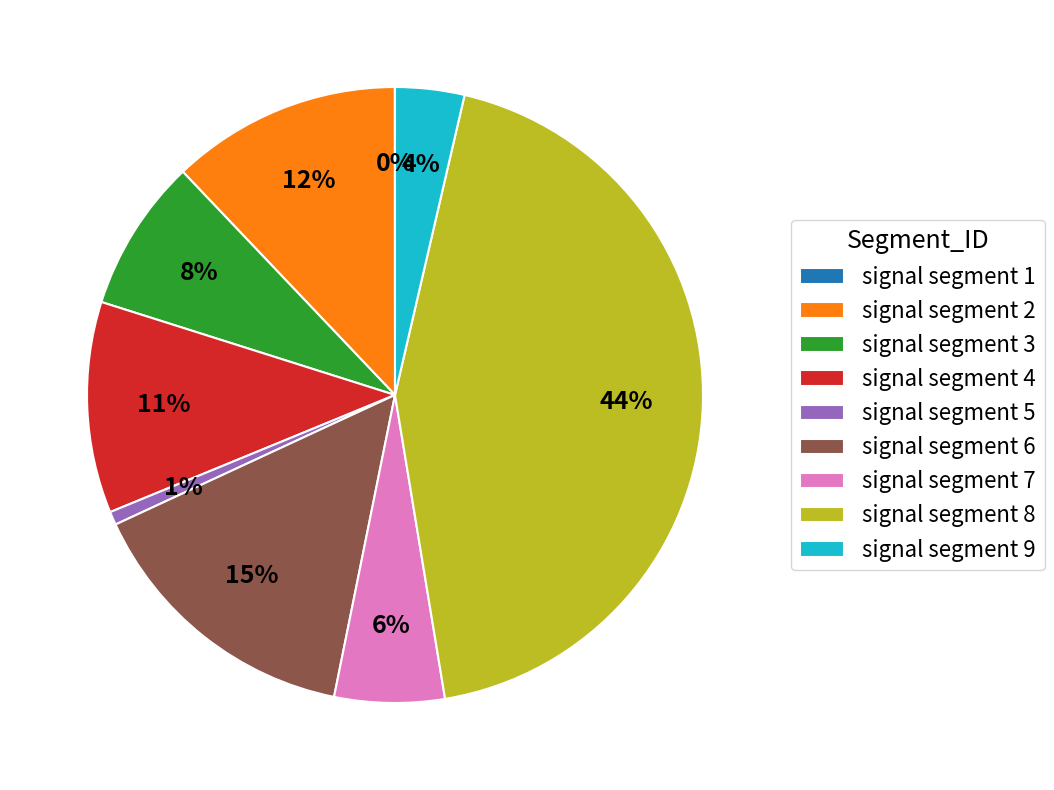

Is there any slice that represents more than half of the pie?

No